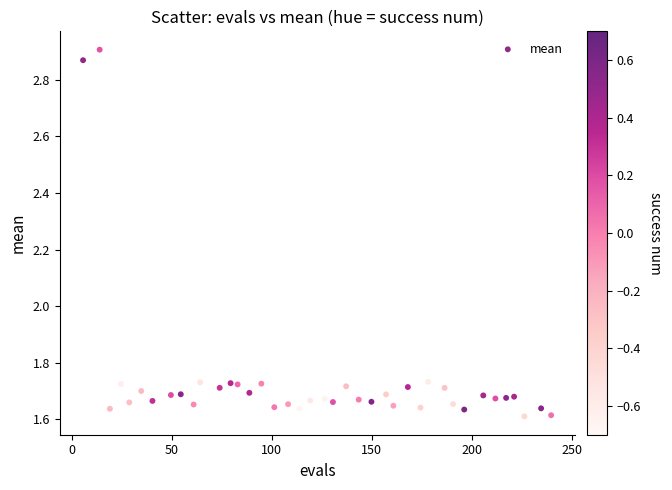

What is the range of X values (max minus min)?

234.3